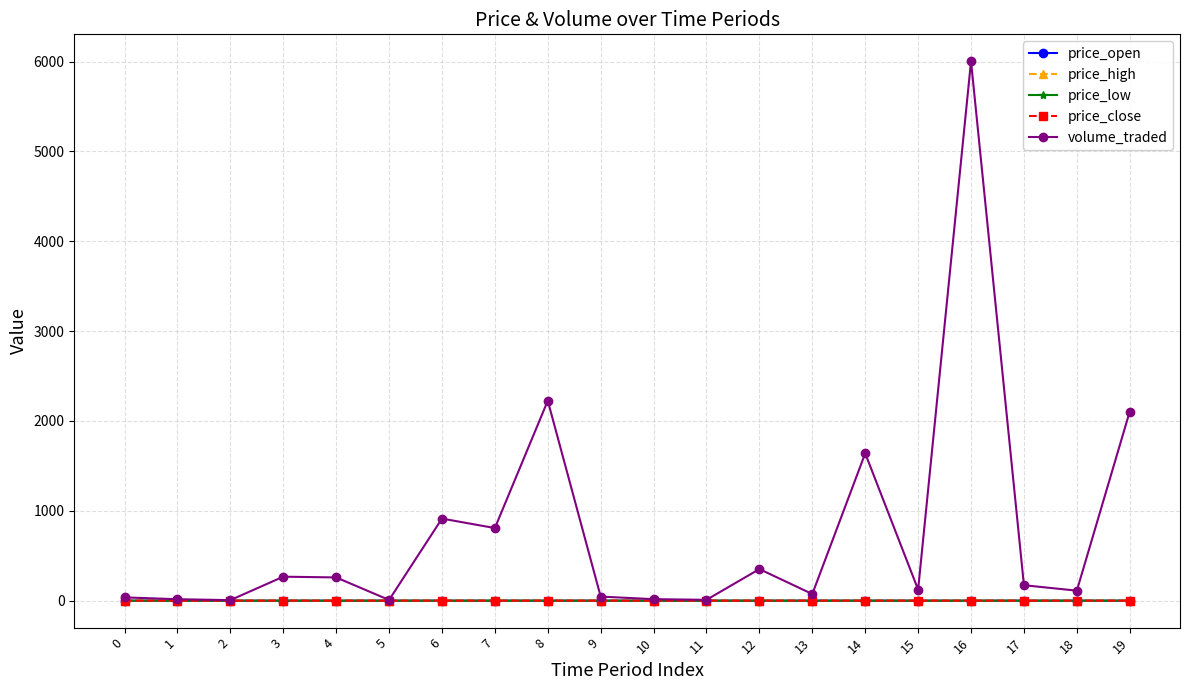

Which series has the largest total across all categories?

volume_traded